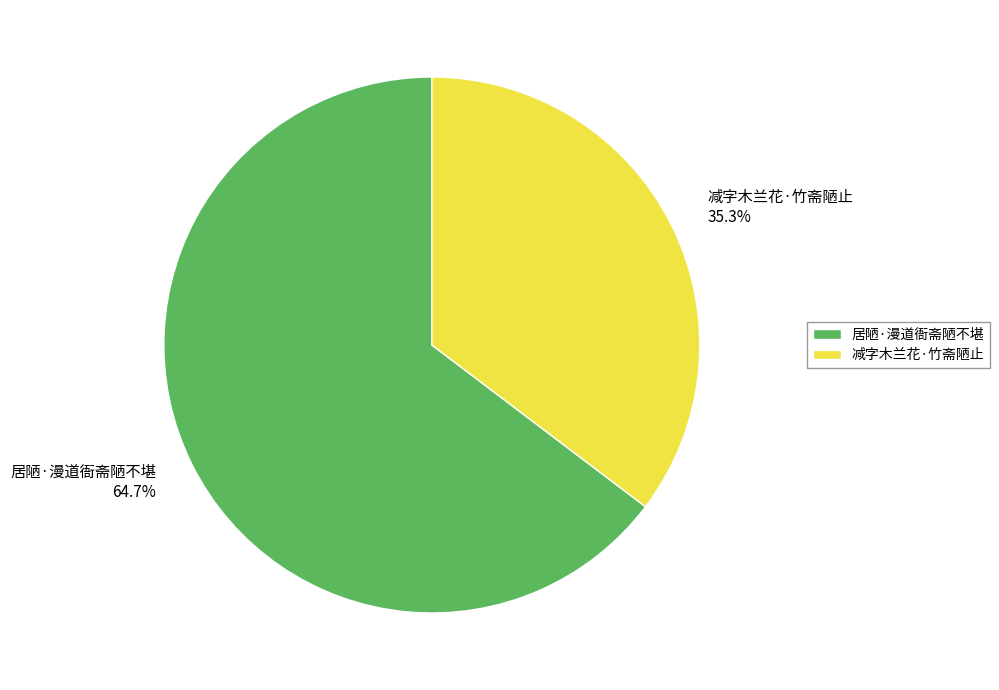

What is the majority slice?

居陋·漫道衙斋陋不堪